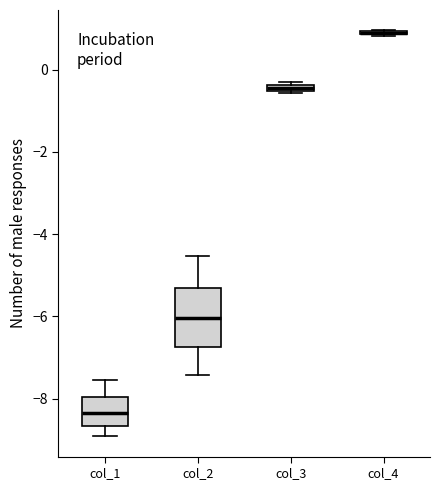

Which box is the tallest, from its lower edge to its upper edge?

col_2